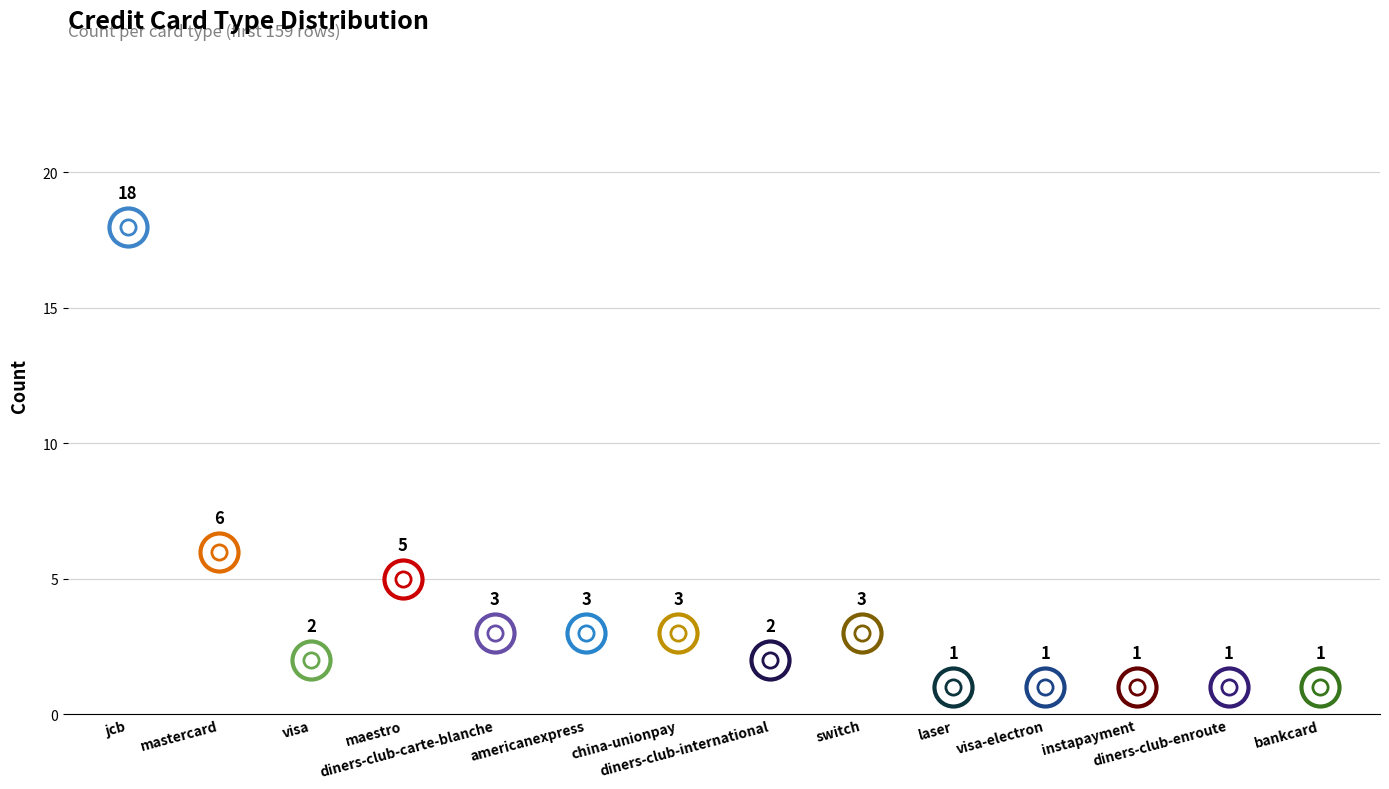

Between diners-club-enroute and china-unionpay, which is larger?

china-unionpay